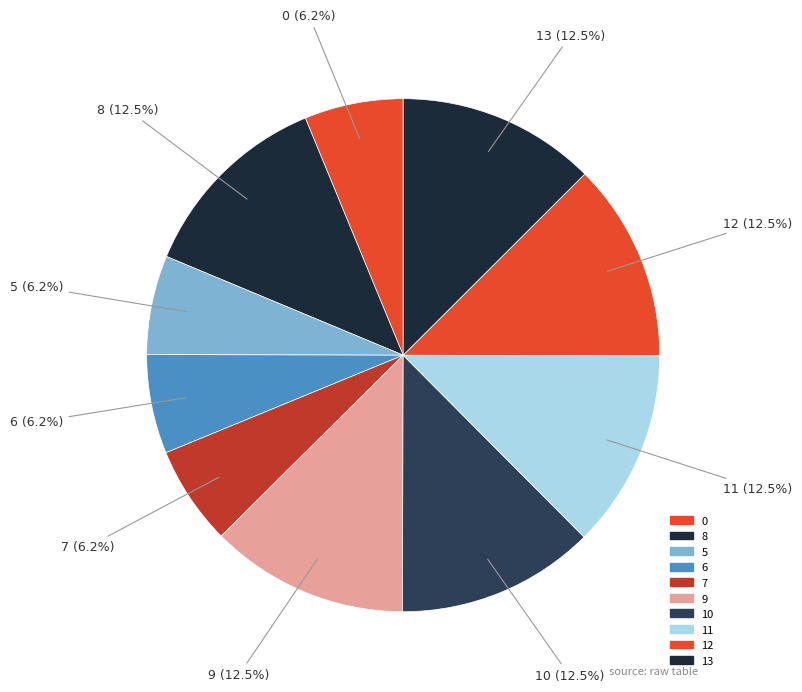

Combined, do 12 and 9 account for over 50%?

No